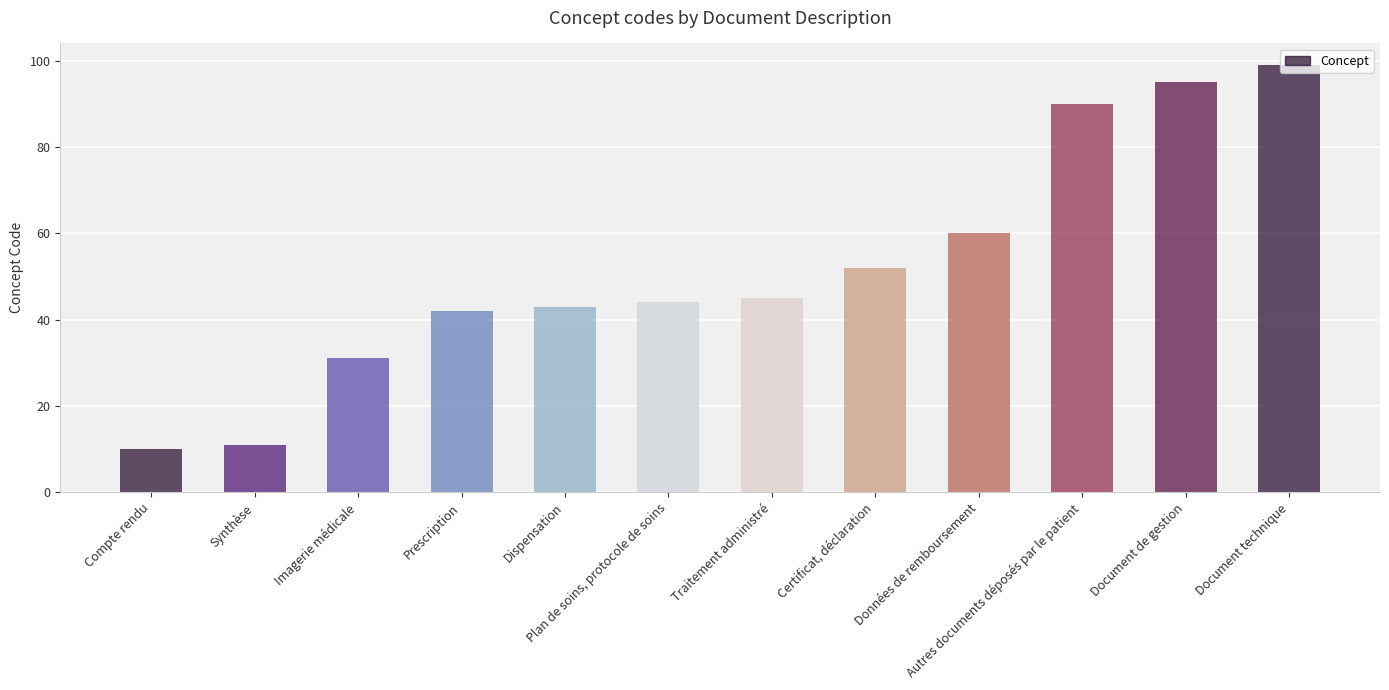

What is the difference between the second highest and second lowest values?

84